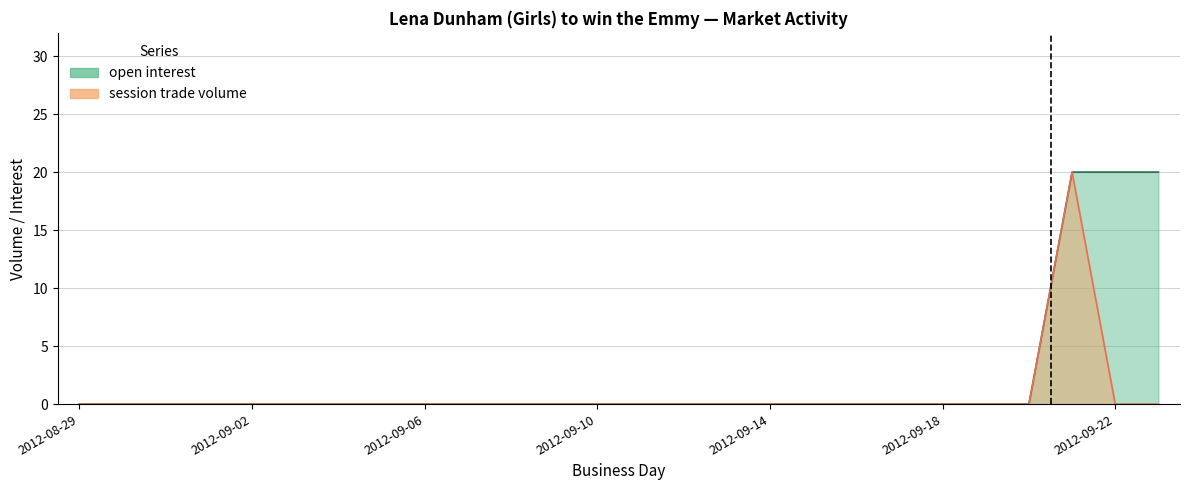

True or false: open interest and session trade volume cross at least once.

False